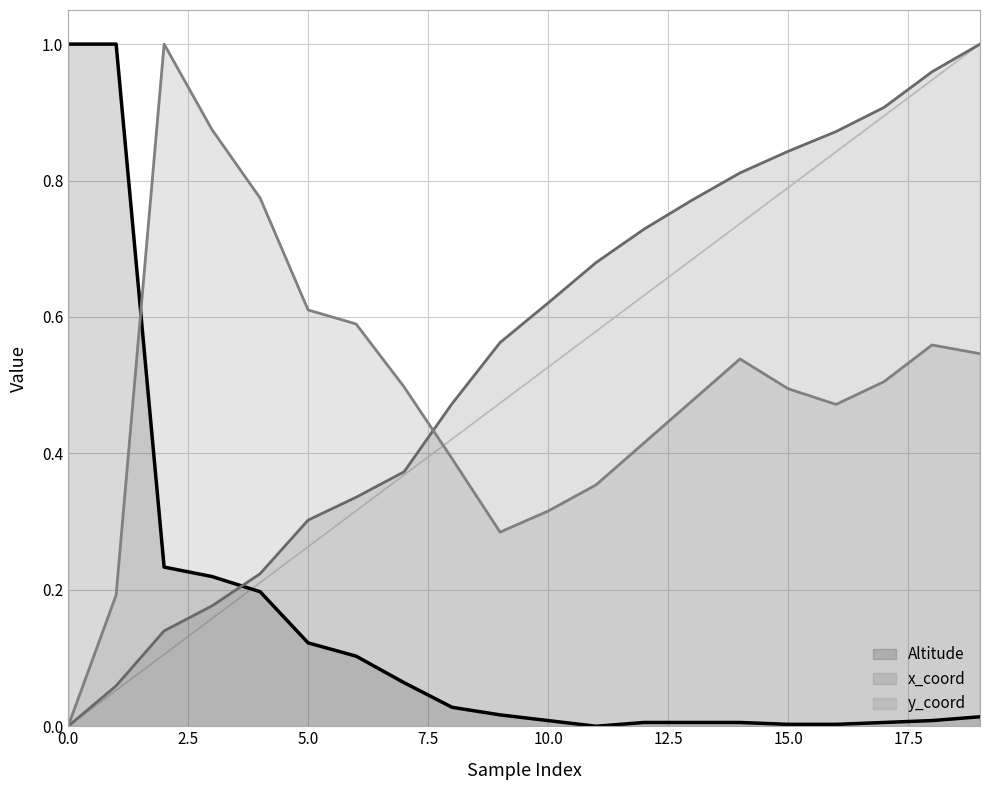

How many lines are shown in the chart?

3